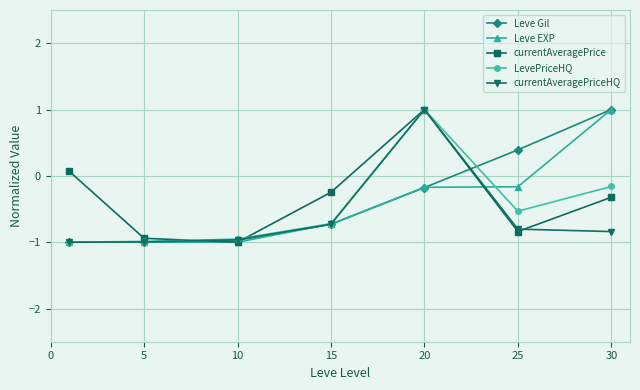

What is the value of the currentAveragePrice point at the 5th from the left?

1.0